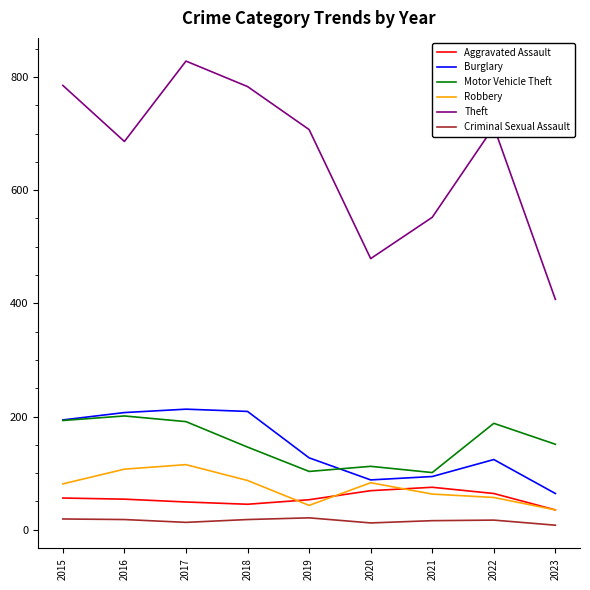

The Motor Vehicle Theft series shows 316 at 2017. True or false?

False